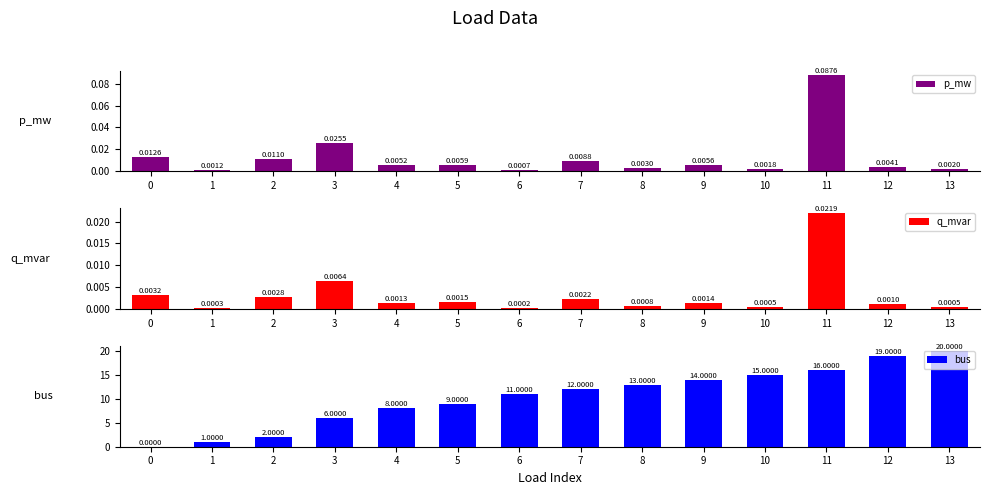

Reading left to right, list all the values displayed in this chart.

p_mw: 0.0	0.0	0.0	0.0	0.0	0.0	0.0	0.0	0.0	0.0	0.0	0.1	0.0	0.0
q_mvar: 0.0	0.0	0.0	0.0	0.0	0.0	0.0	0.0	0.0	0.0	0.0	0.0	0.0	0.0
bus: 0.0	1.0	2.0	6.0	8.0	9.0	11.0	12.0	13.0	14.0	15.0	16.0	19.0	20.0